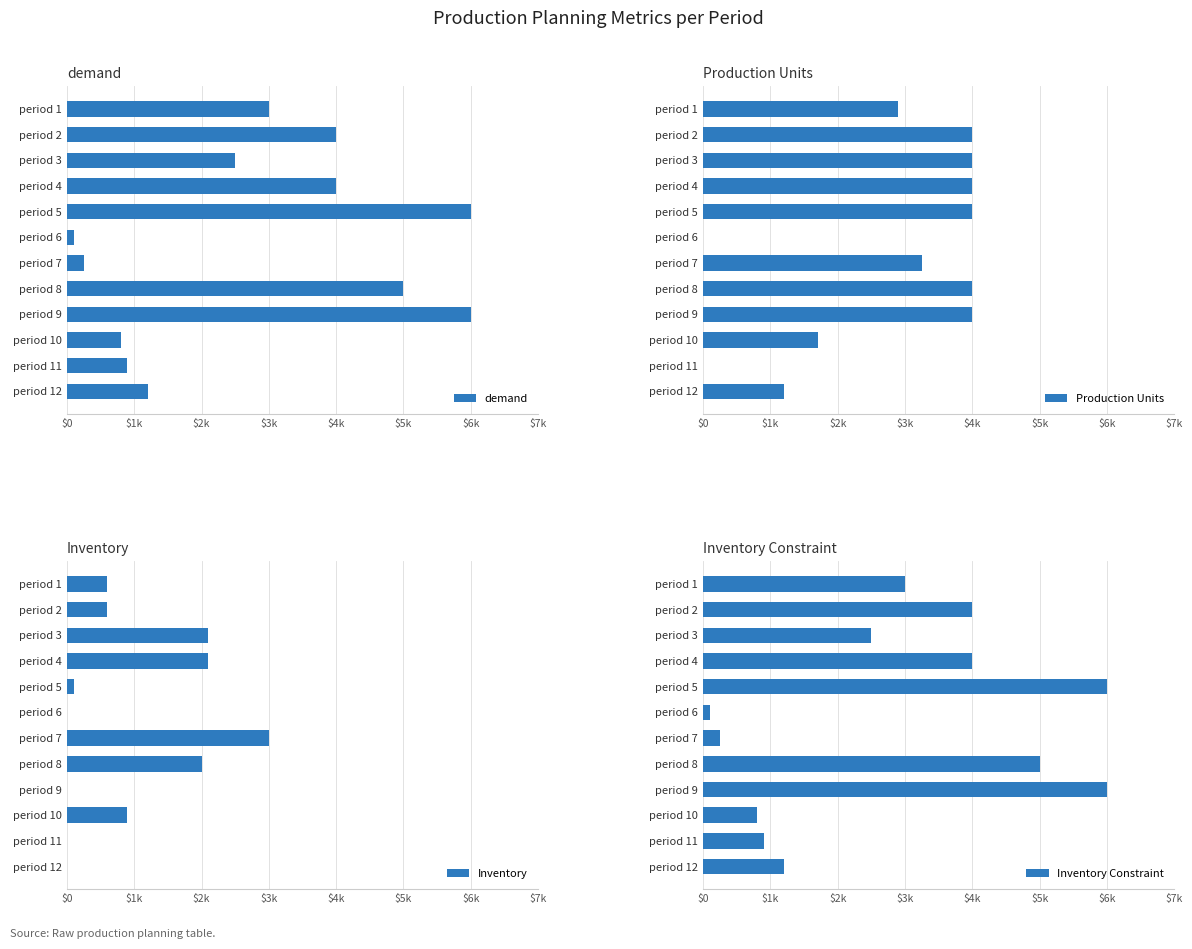

True or false: Inventory Constraint has a value of 3742 at period 3.

False